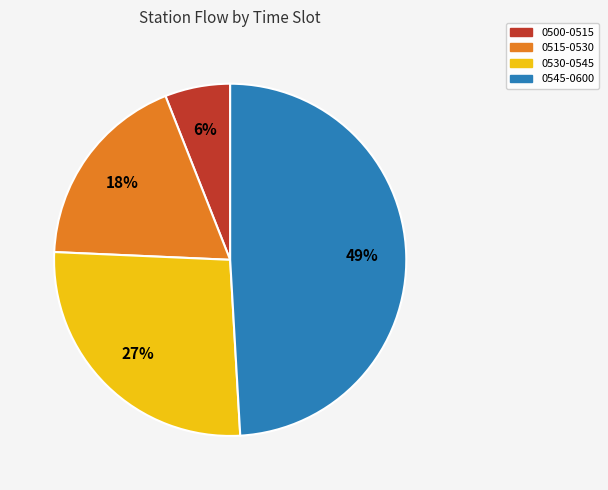

Is 0545-0600 the majority of the pie?

No